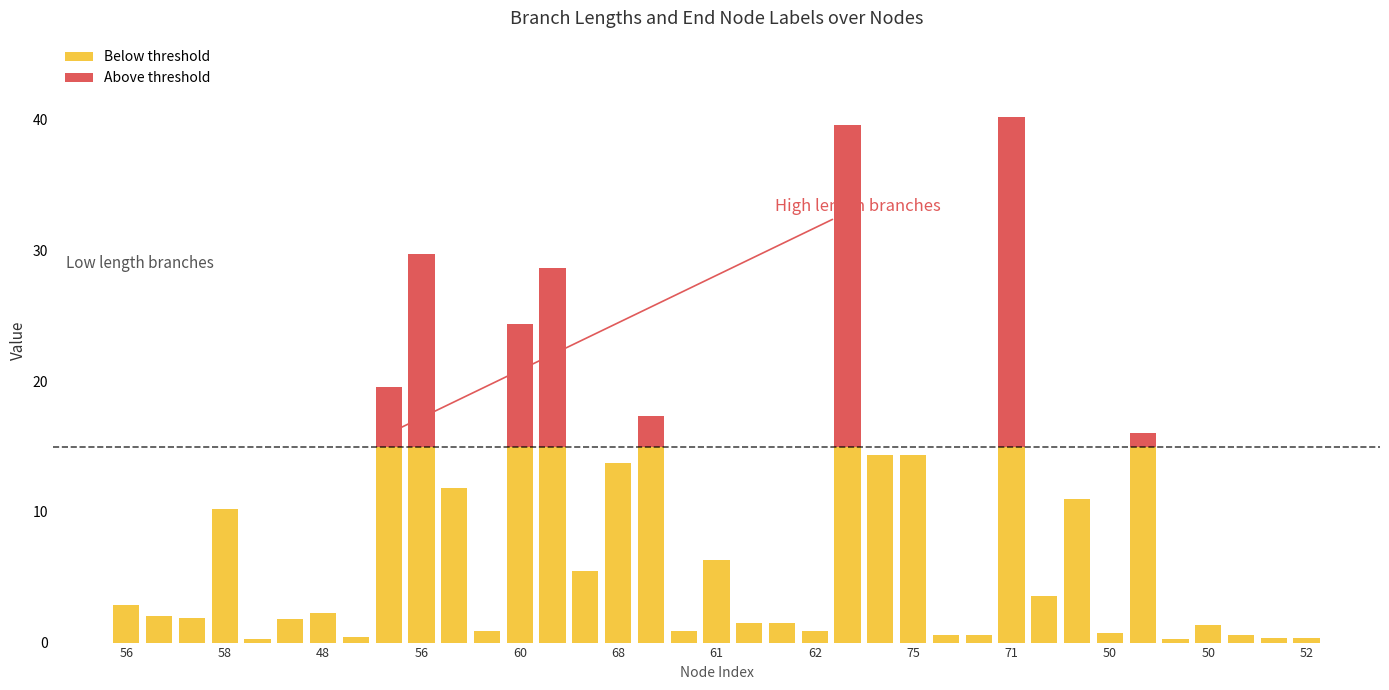

List the series in order of their overall mean, lowest first.

Above threshold, Below threshold